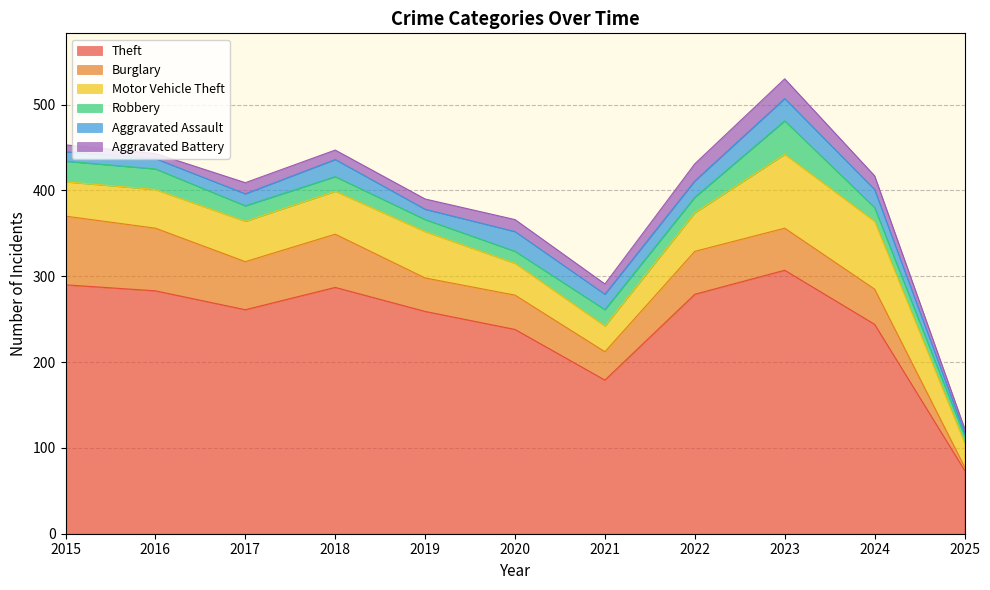

Between 2024 and 2025, which series saw the biggest shift?

Theft